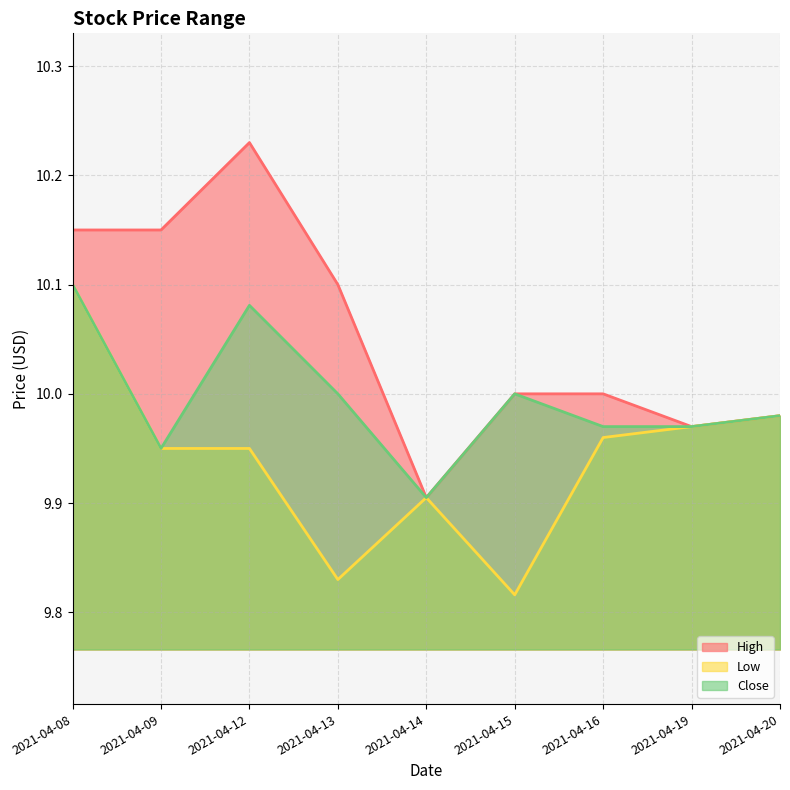

How many lines are shown in the chart?

3